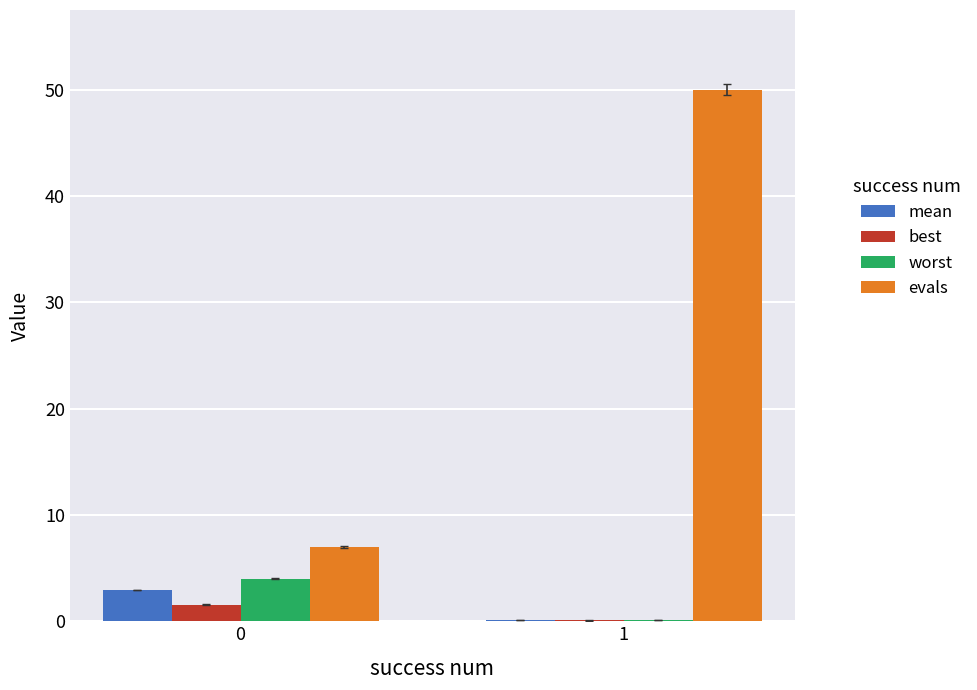

Reading right to left, extract all data points from this chart.

mean: 1=0.1	0=2.9
best: 1=0.1	0=1.6
worst: 1=0.1	0=4.0
evals: 1=50.0	0=7.0